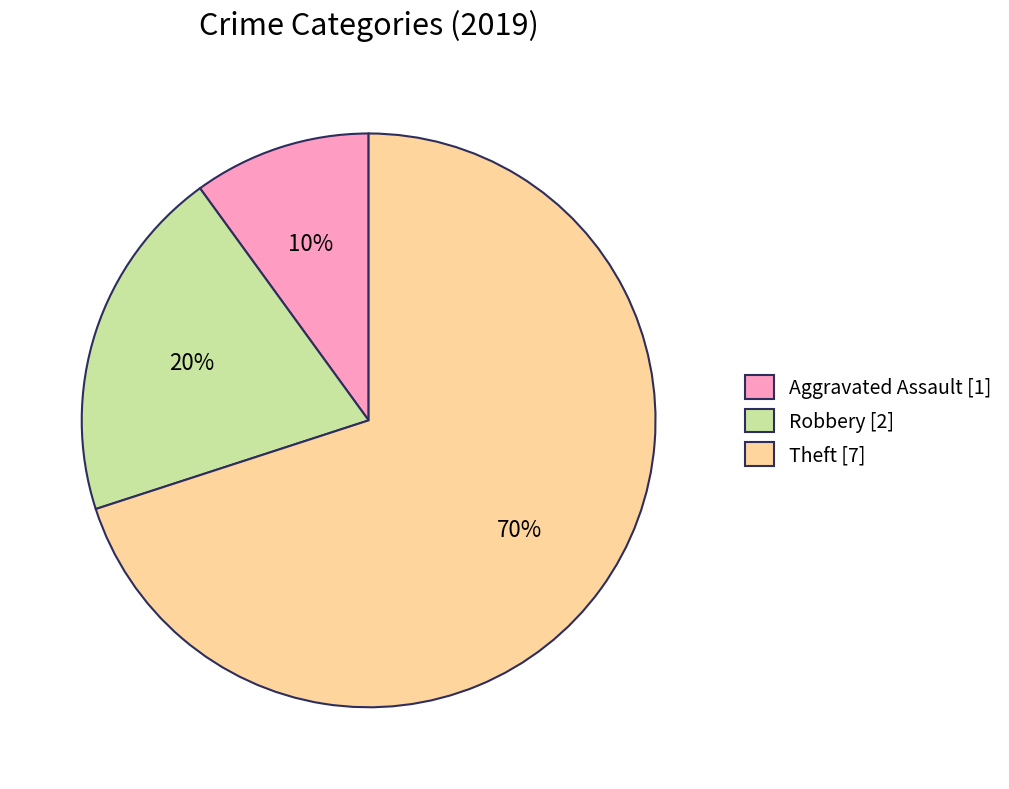

Rank the categories by value from lowest to highest.

Aggravated Assault [1], Robbery [2], Theft [7]